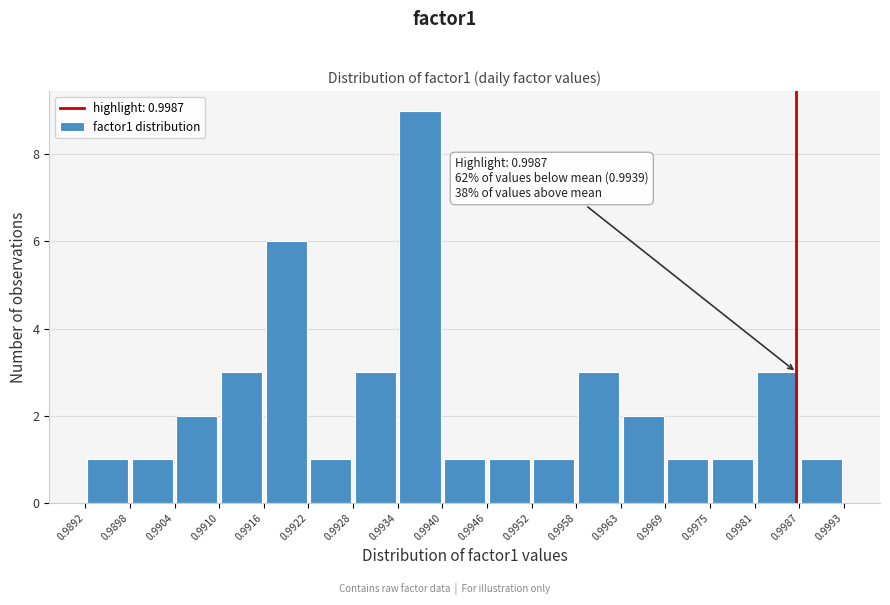

Over which range of the x-axis is the bar tallest?

0.9934 to 0.9940